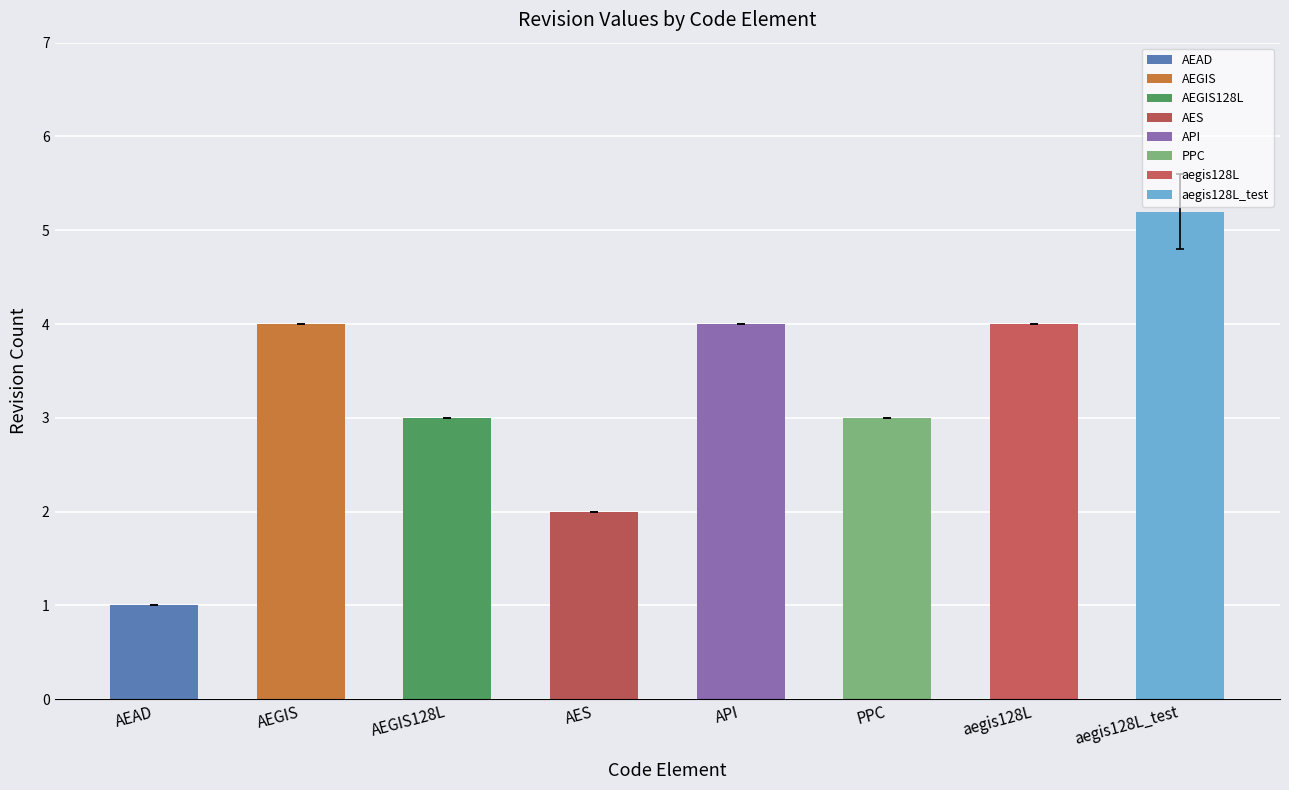

At which label is rev_3 closest to 3?

AEGIS128L